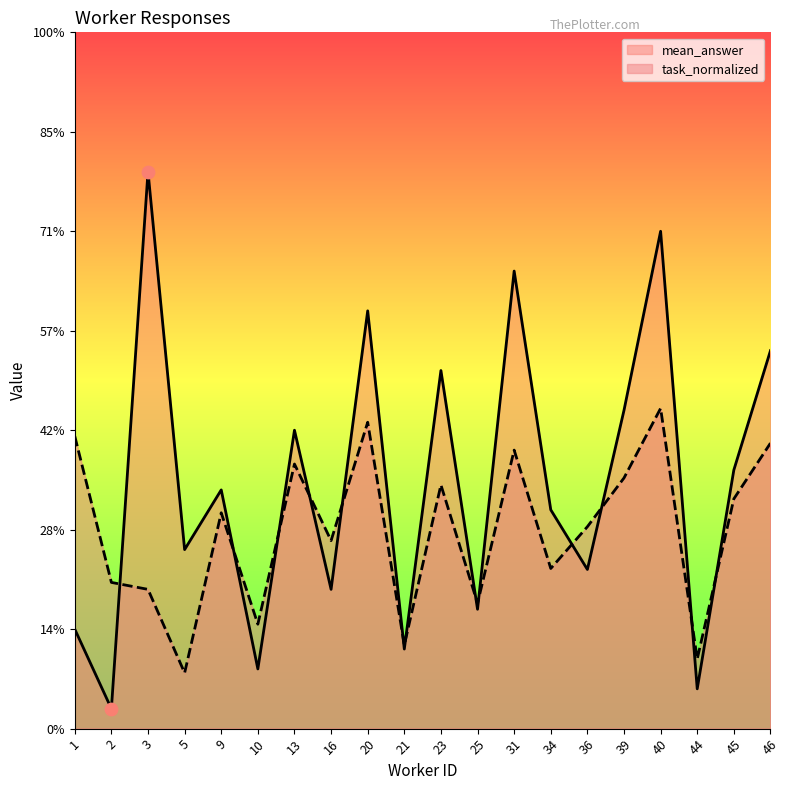

Which series reaches the minimum Y coordinate?

mean_answer